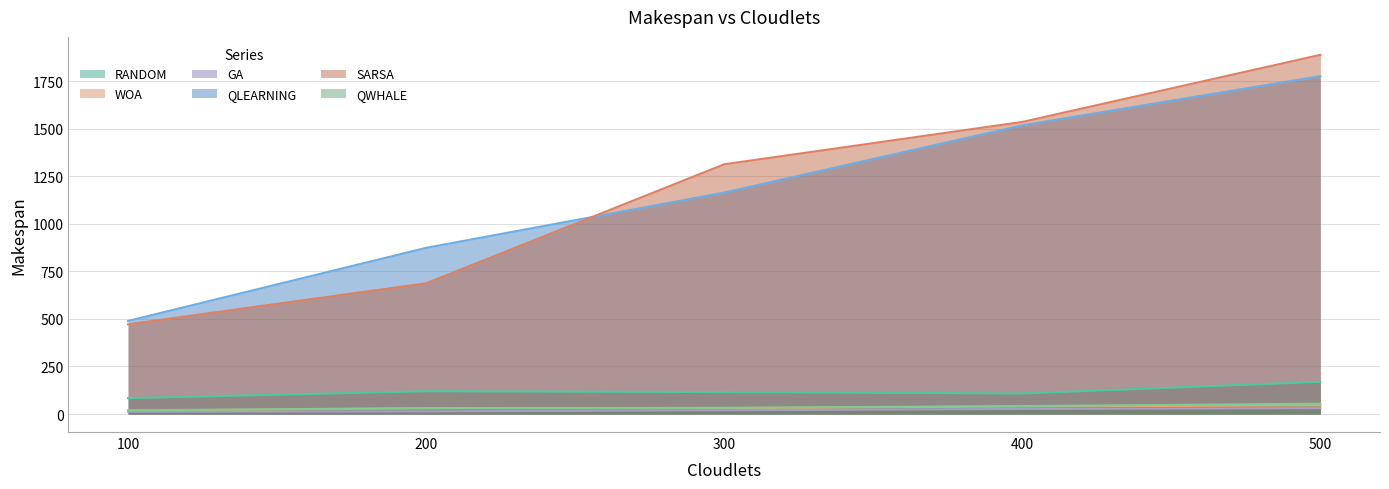

What are all the series names shown in the legend?

RANDOM, WOA, GA, QLEARNING, SARSA, QWHALE